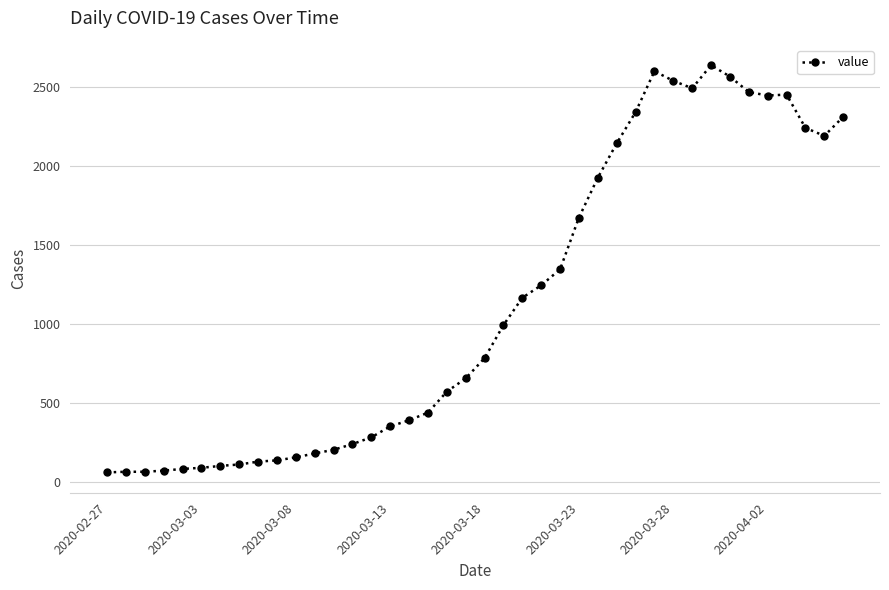

What is the maximum value shown in the chart?

2638